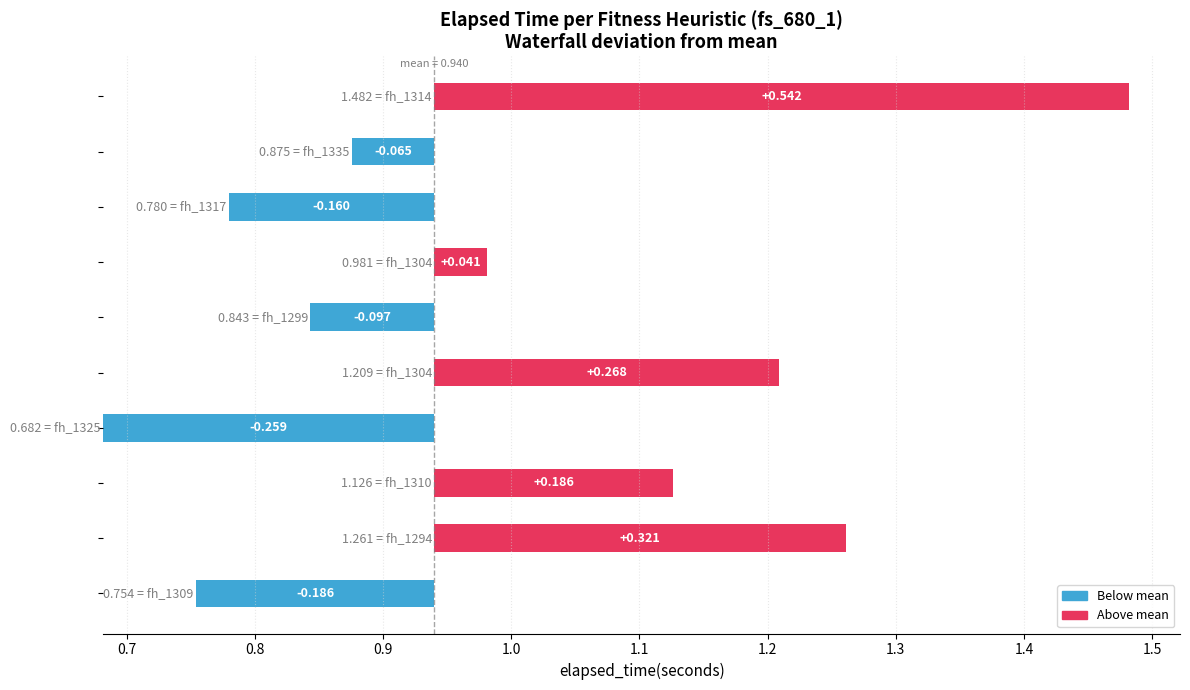

The value at 1294 is 2.1. True or false?

False